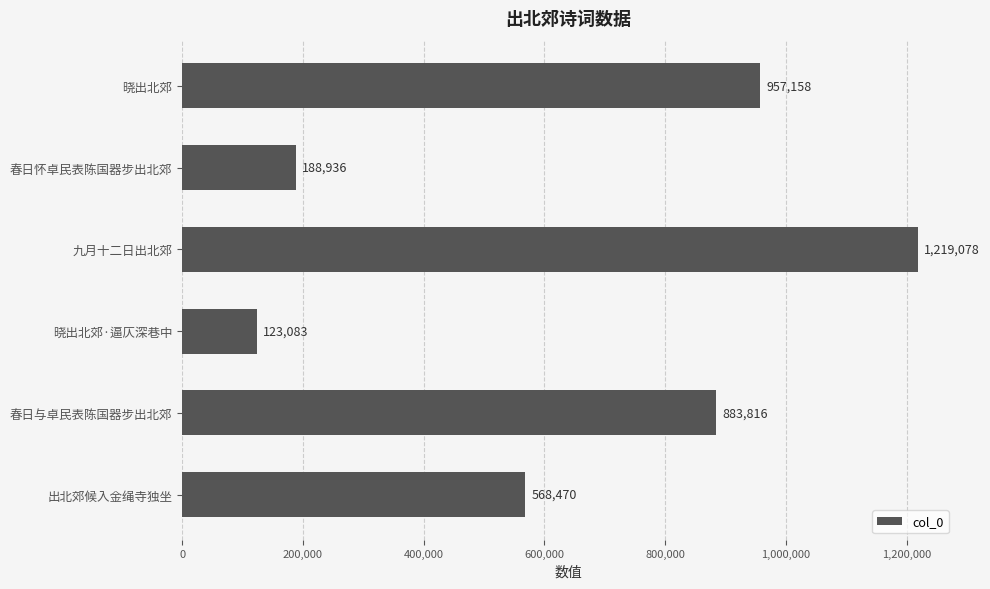

What value does the data have at 晓出北郊·逼仄深巷中?

123083